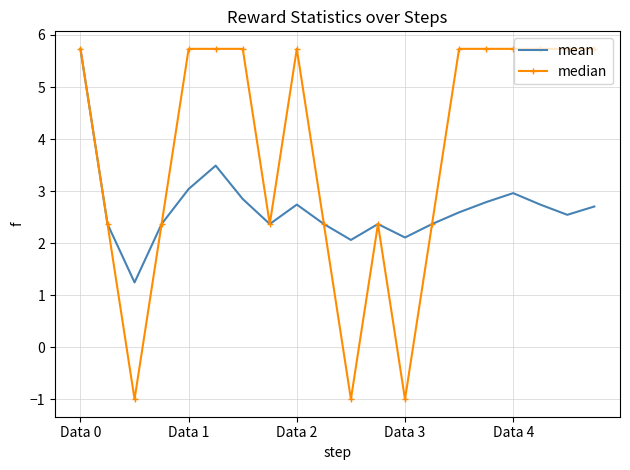

List the series in order of their overall mean, highest first.

median, mean